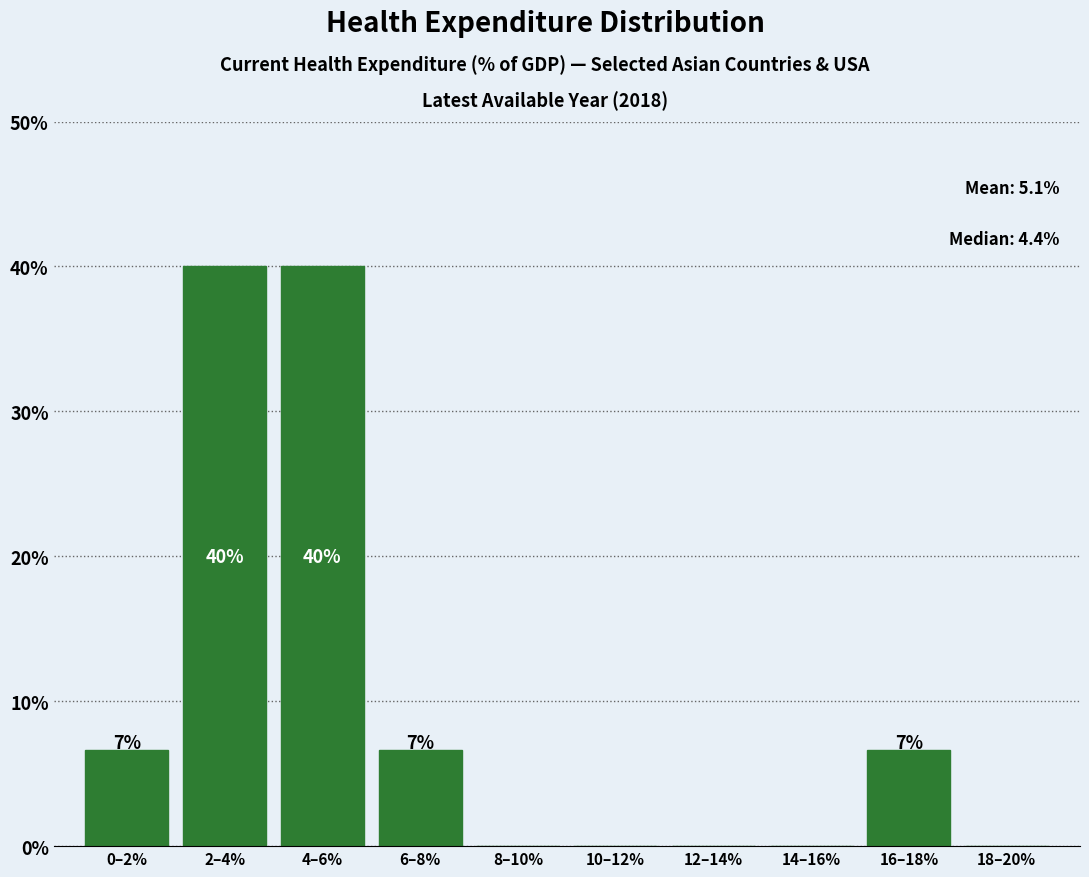

Are the bars horizontal?

No